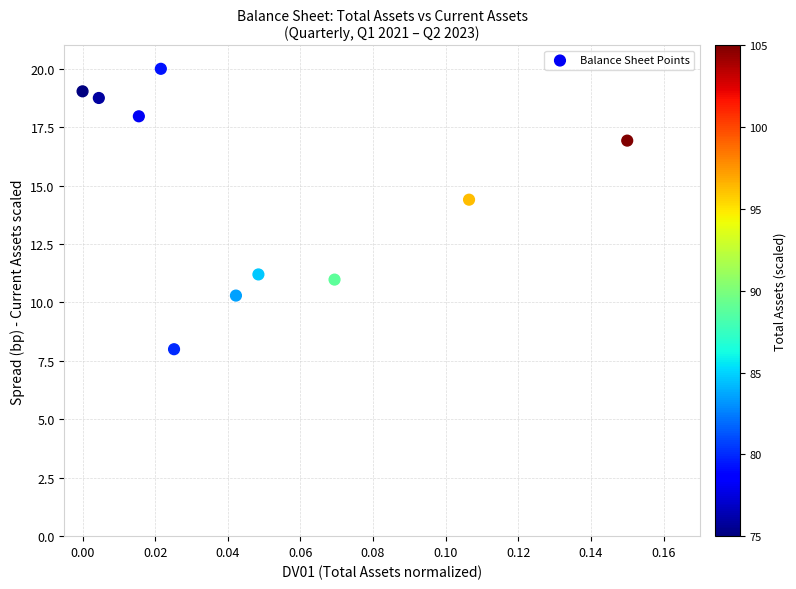

What is the average Y value?

14.8